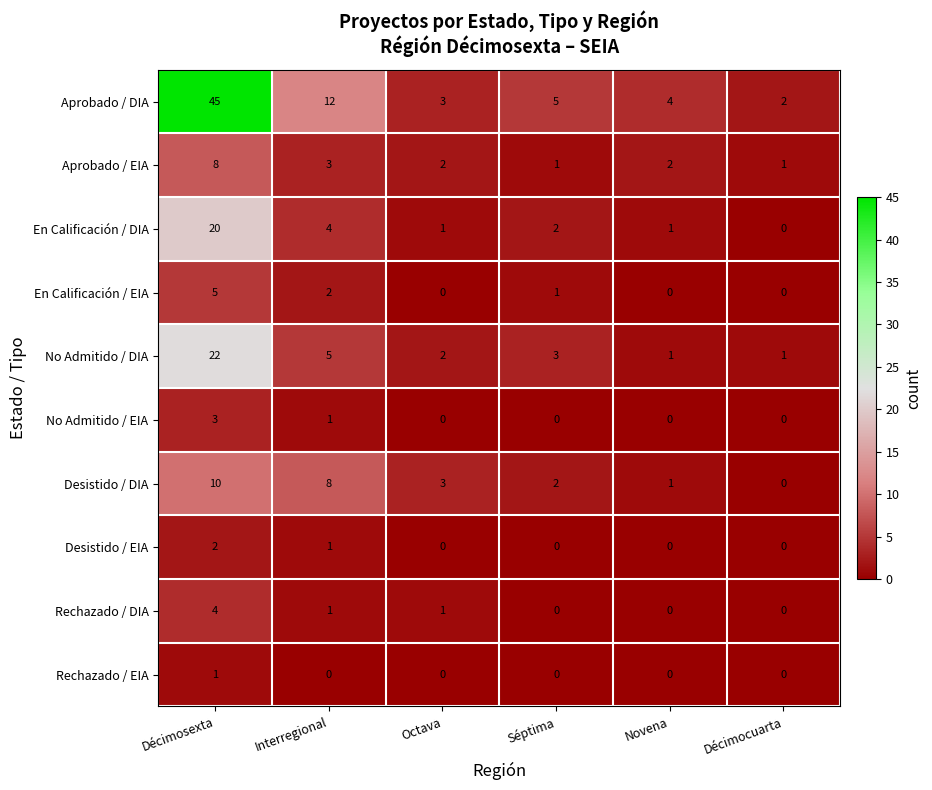

How many data points does each series have?

6